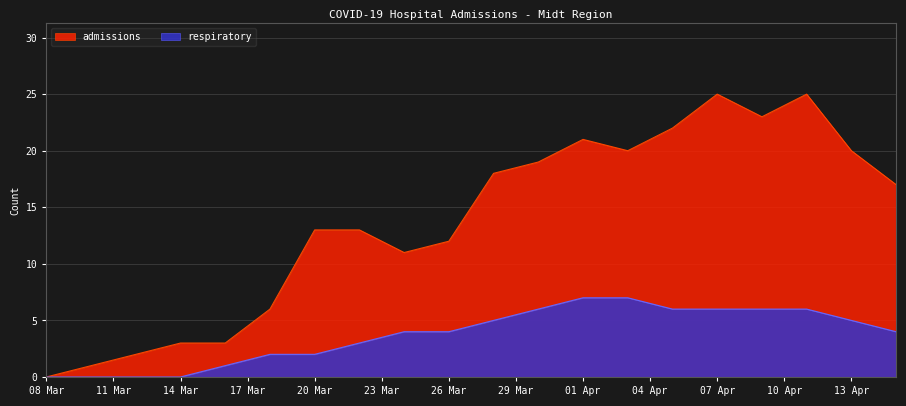

What is the maximum value for respiratory?

7